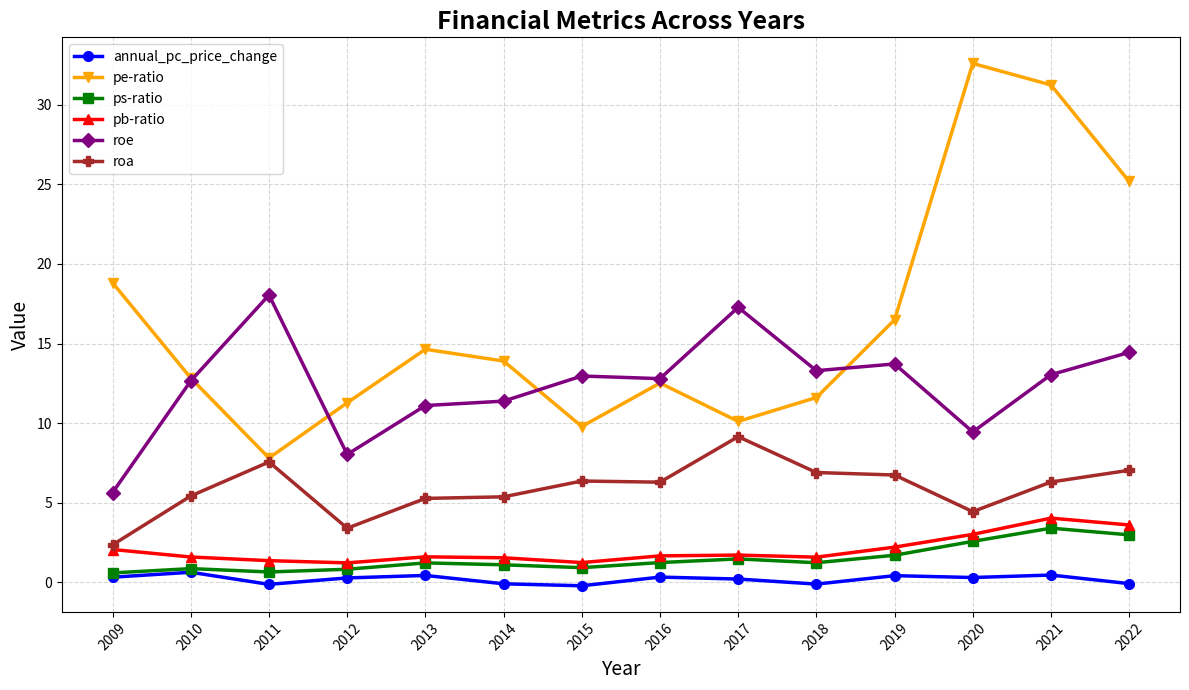

List the labels in order of pe-ratio value, smallest first.

2011, 2015, 2017, 2012, 2018, 2016, 2010, 2014, 2013, 2019, 2009, 2022, 2021, 2020